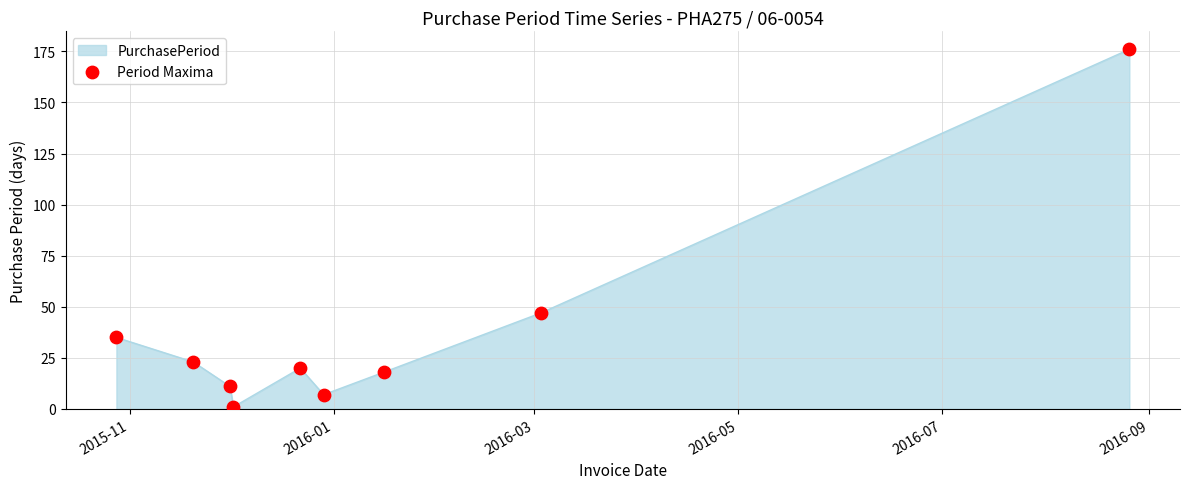

What is the maximum value shown in the chart?

176